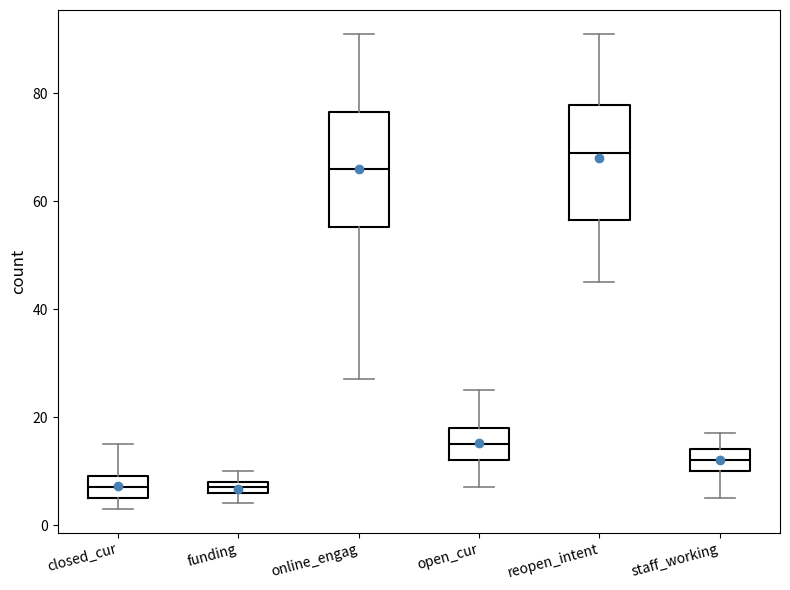

Where does the upper whisker of the box for staff_working end on the y-axis? The values are not printed on the chart, so give them approximately, as read against the axis.

18